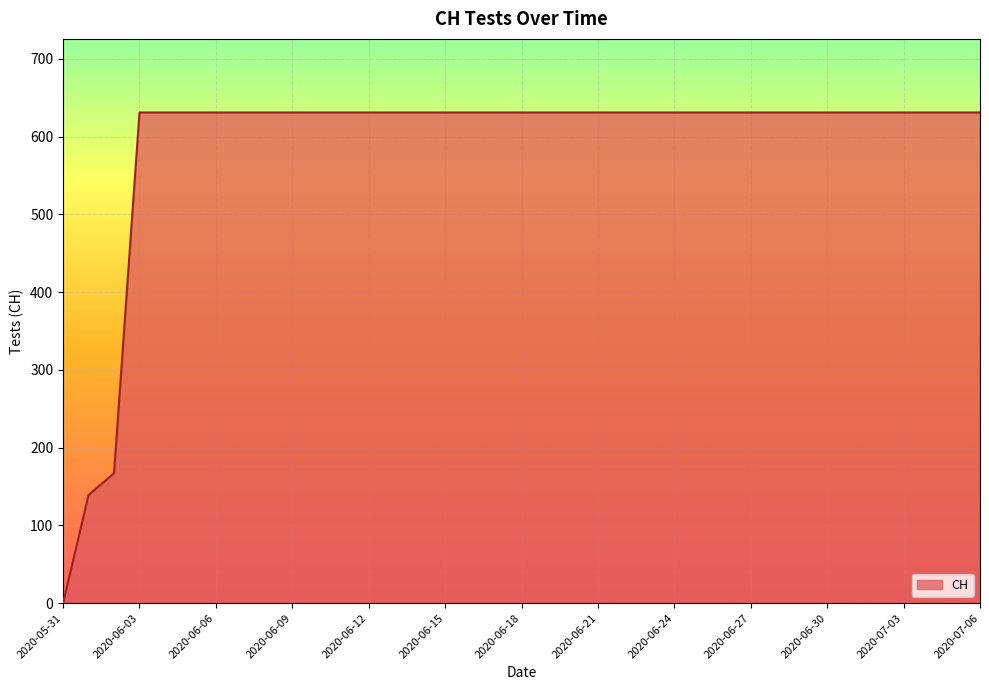

What is the greatest value displayed?

631